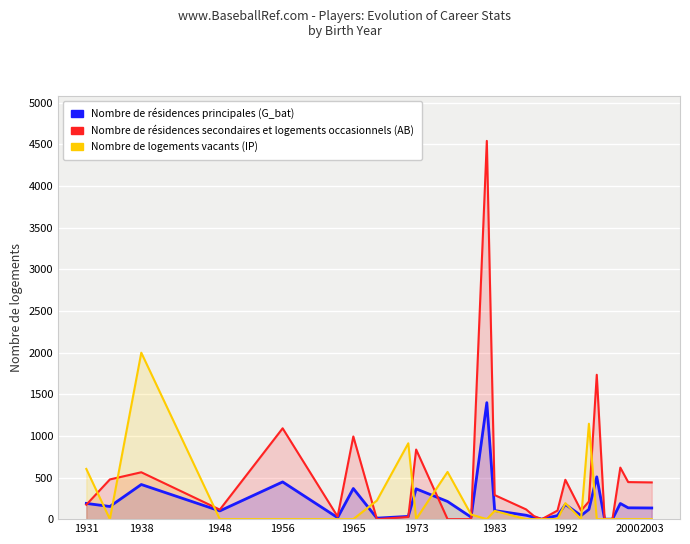

The Nombre de résidences secondaires et logements occasionnels (AB) series shows 289 at 1983. True or false?

True